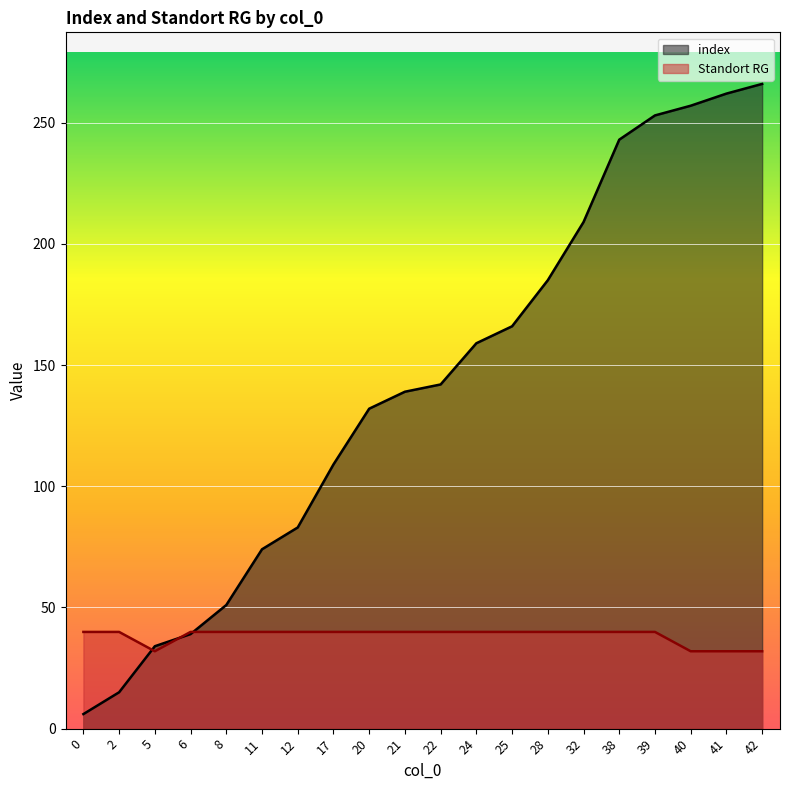

Is it true that Standort RG equals 48.7 at 5?

False